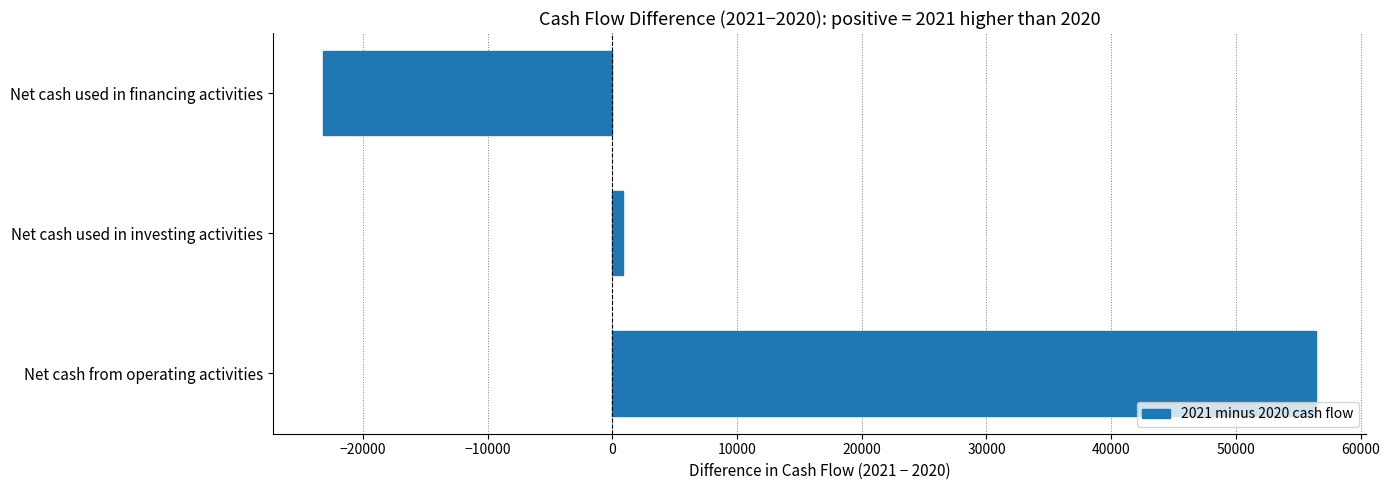

True or false: the data shows 56455 at Net cash from operating activities.

True